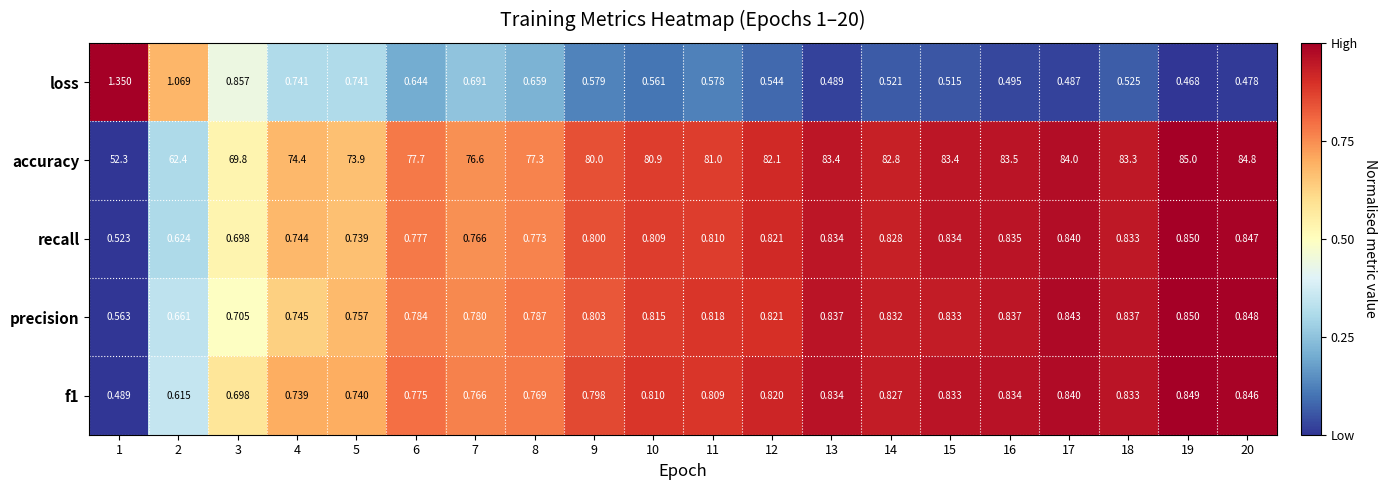

Which series has the widest spread of values?

accuracy